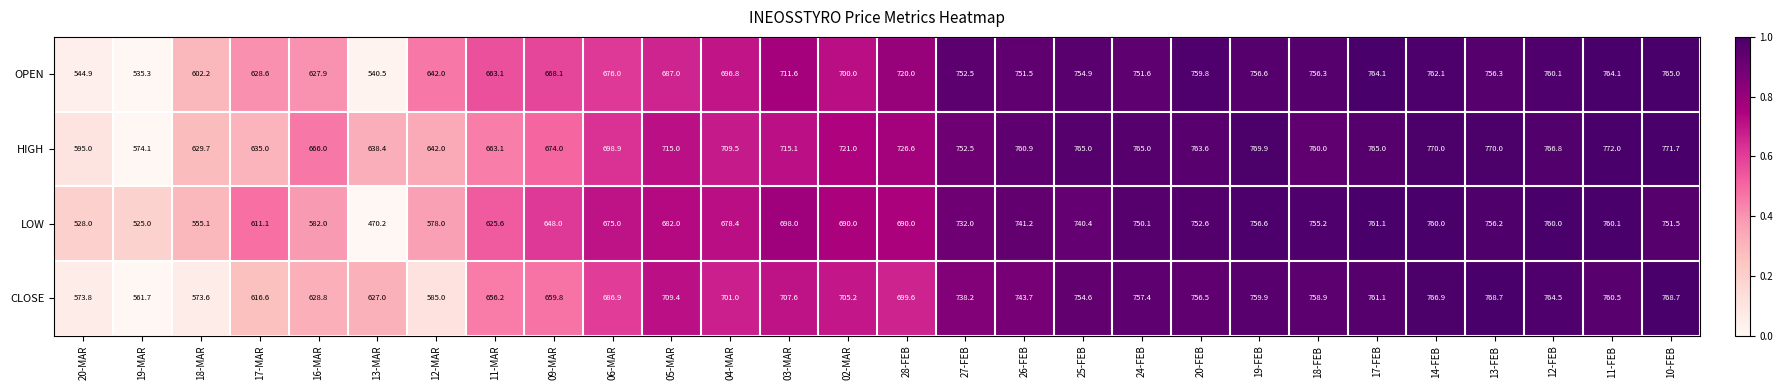

What is the sum of the CLOSE values at 19-MAR and 16-MAR?

1190.5